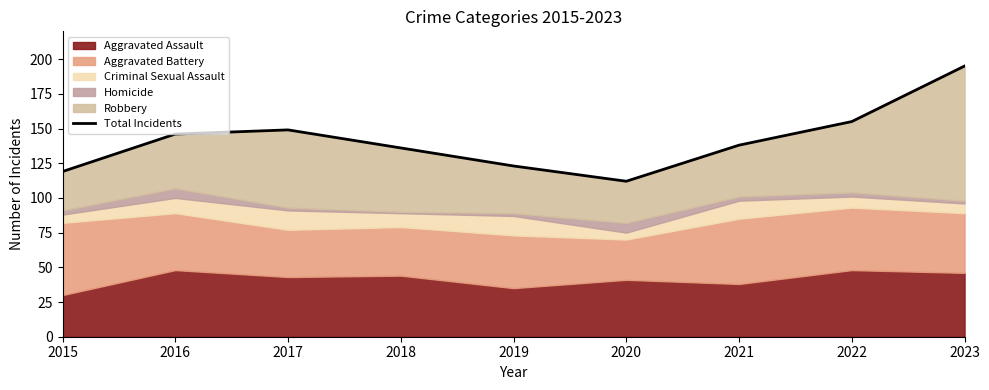

The chart shows a value of 50 at 2015. True or false?

False